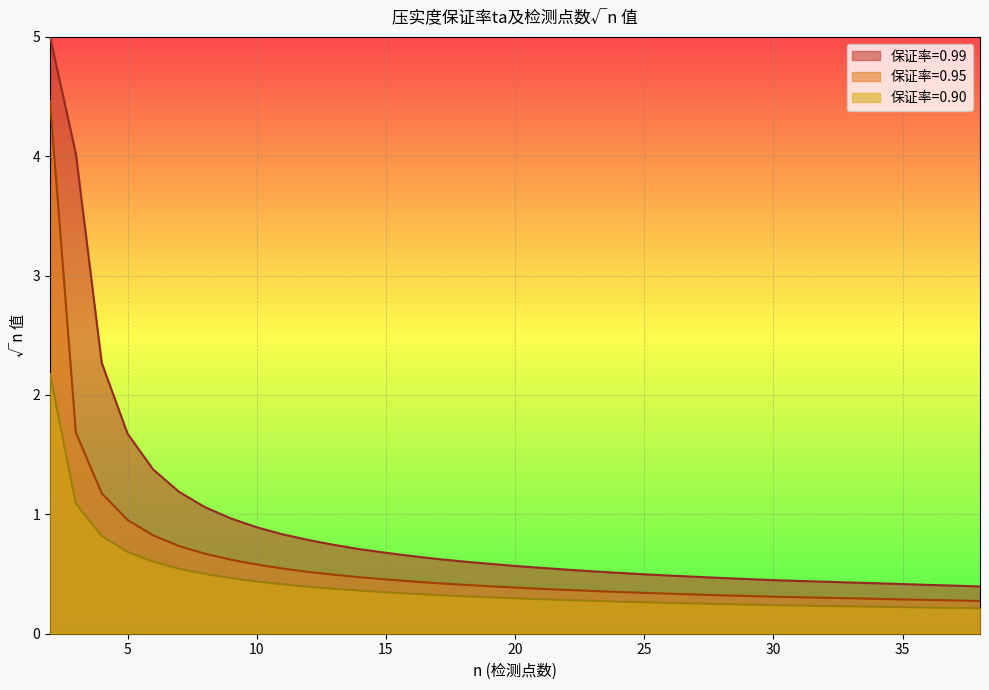

At which label is 0.95 closest to 2?

3